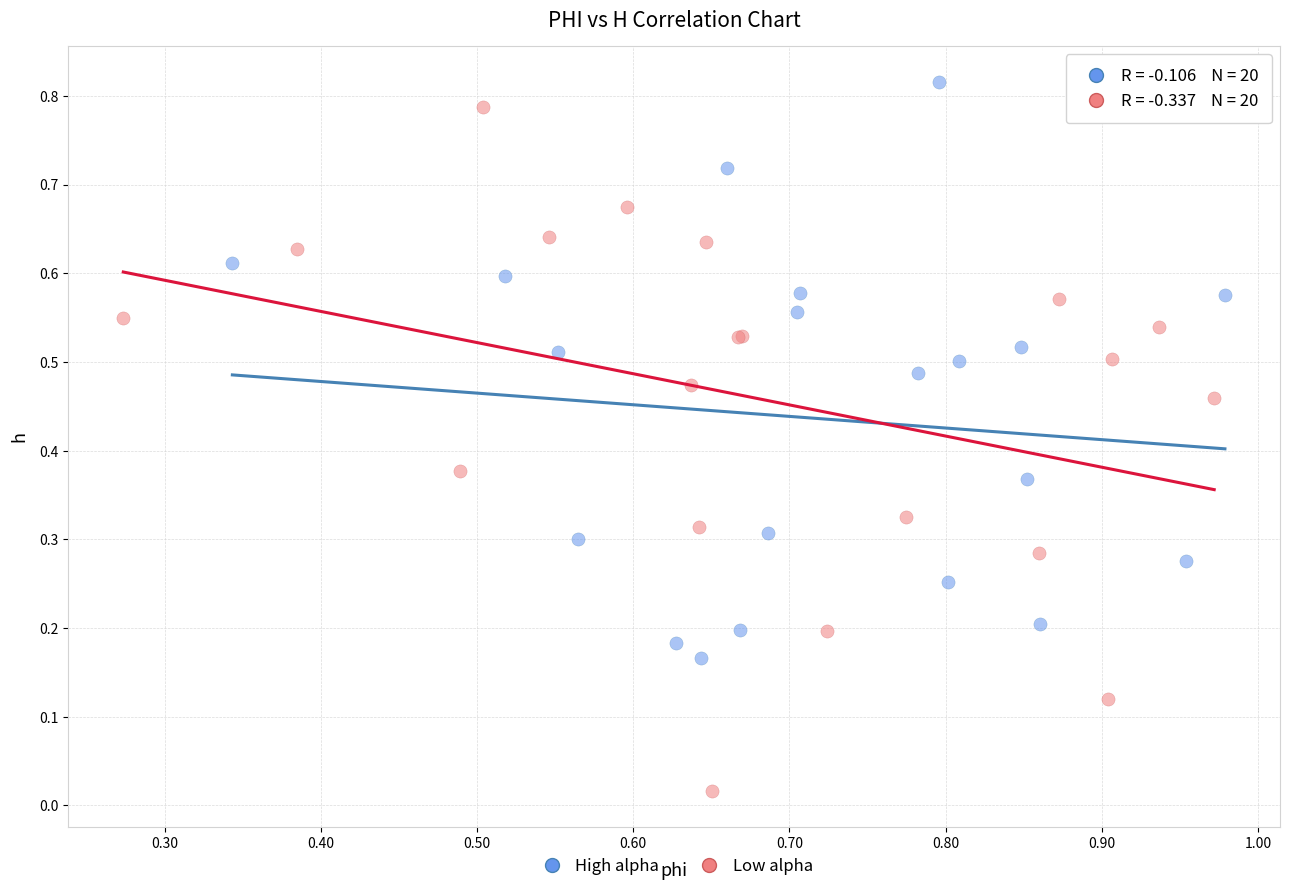

Which series contains the lowest Y value?

Low alpha